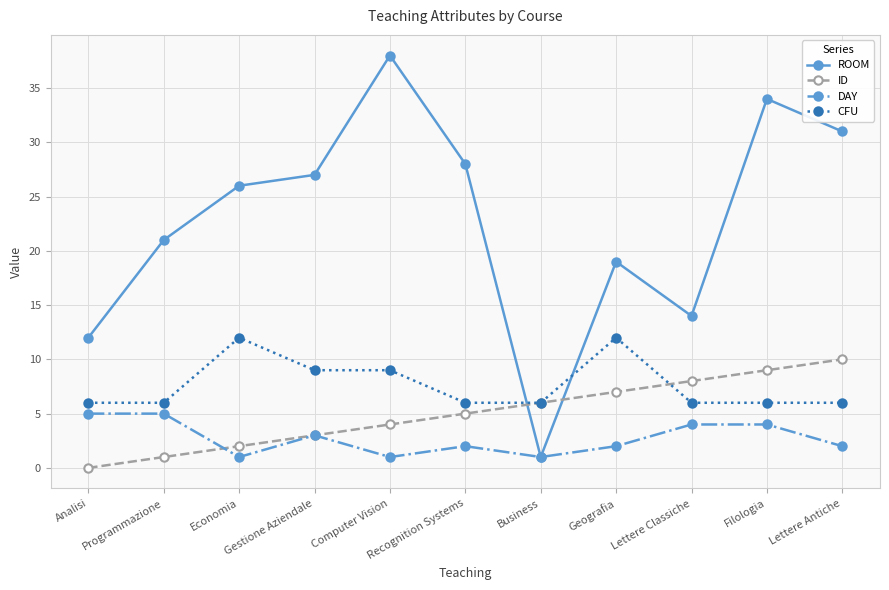

What is the label of the 2nd point from the right?

Filologia